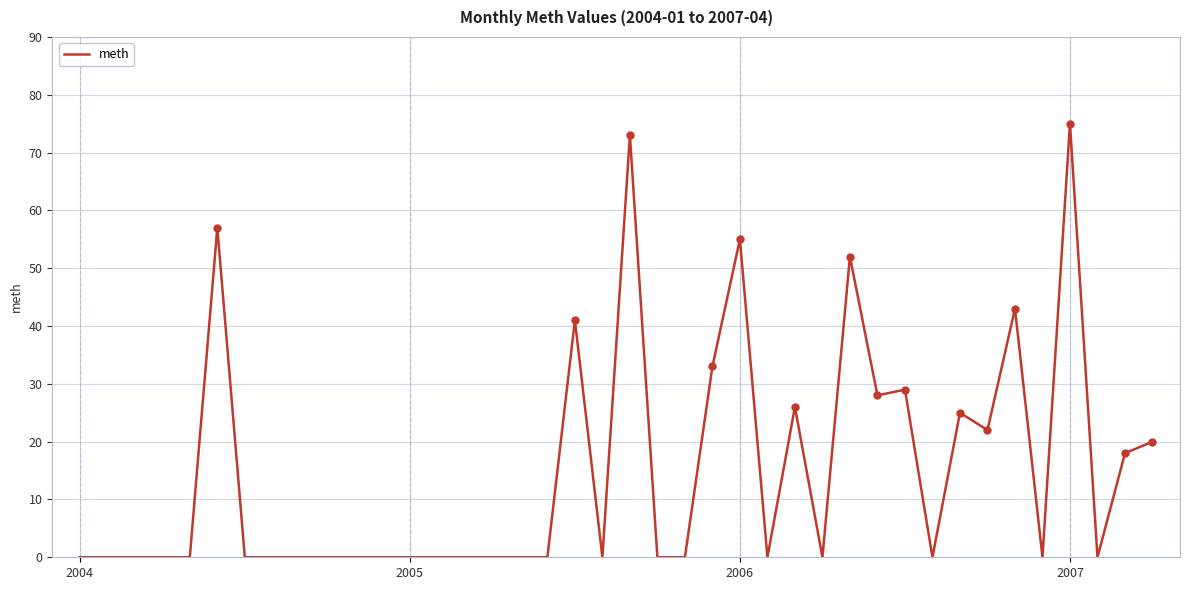

What is the difference between the maximum and minimum values?

75